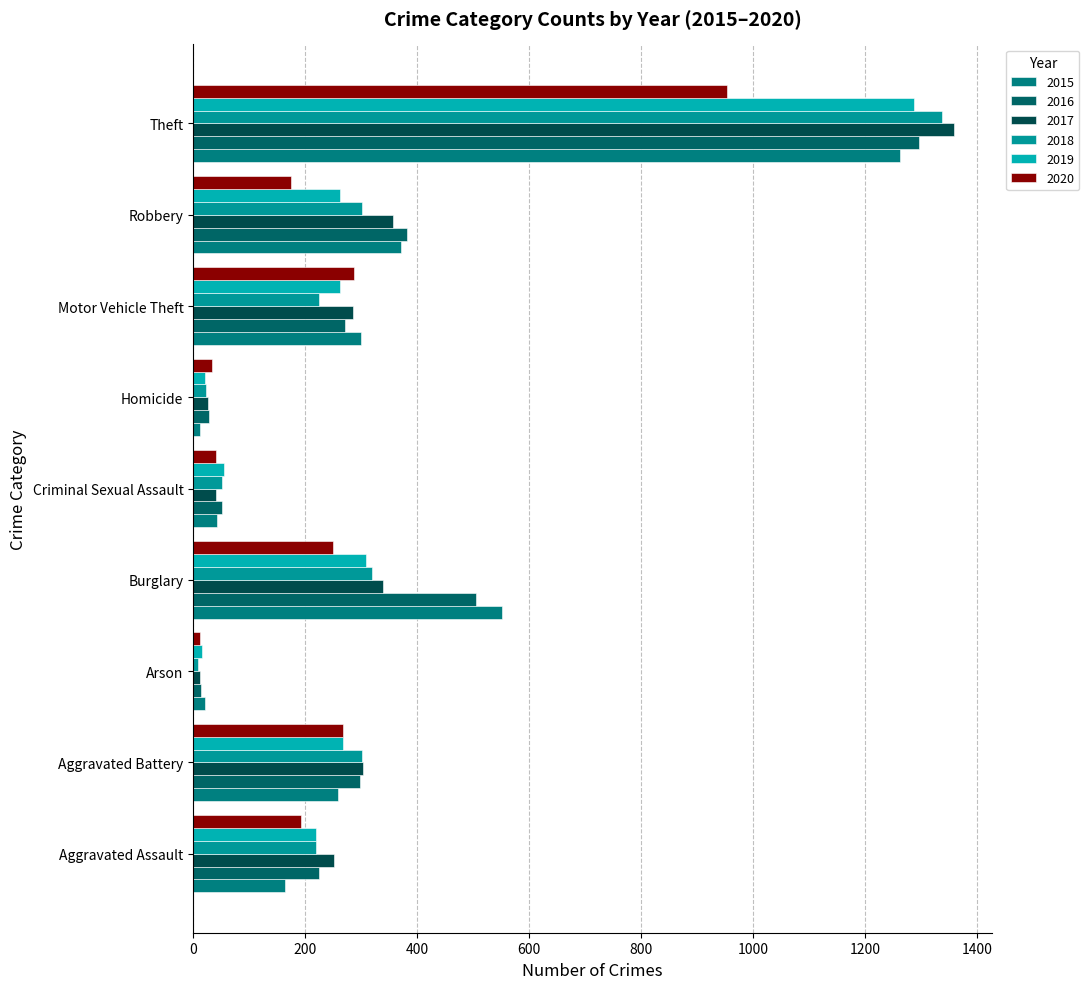

Which category has the lowest value across all series?

Arson